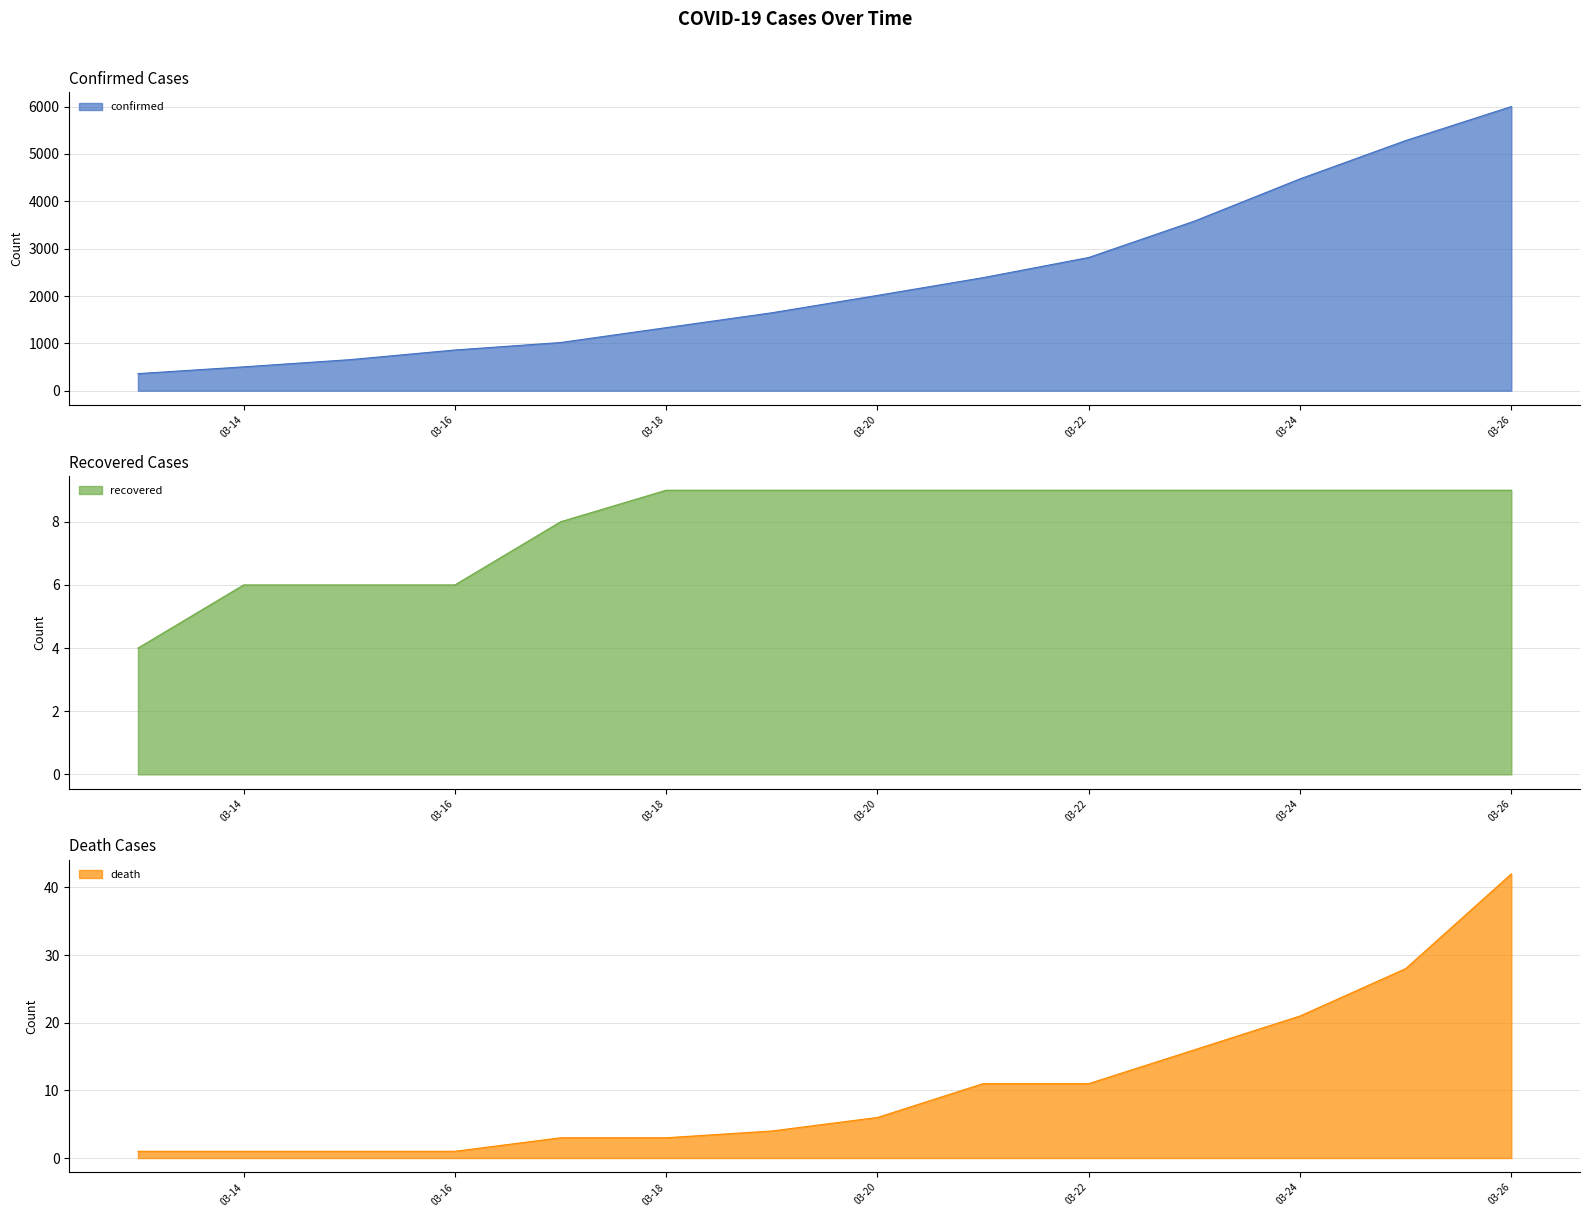

Which category has the lowest value across all series?

2020-03-13